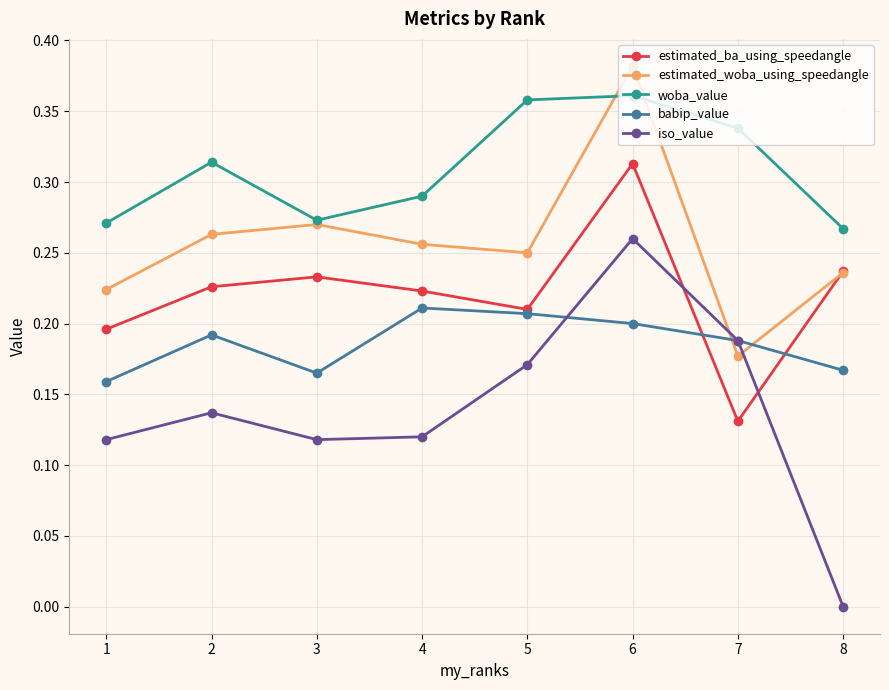

Rank the series at 6 from highest to lowest value.

estimated_woba_using_speedangle, woba_value, estimated_ba_using_speedangle, iso_value, babip_value